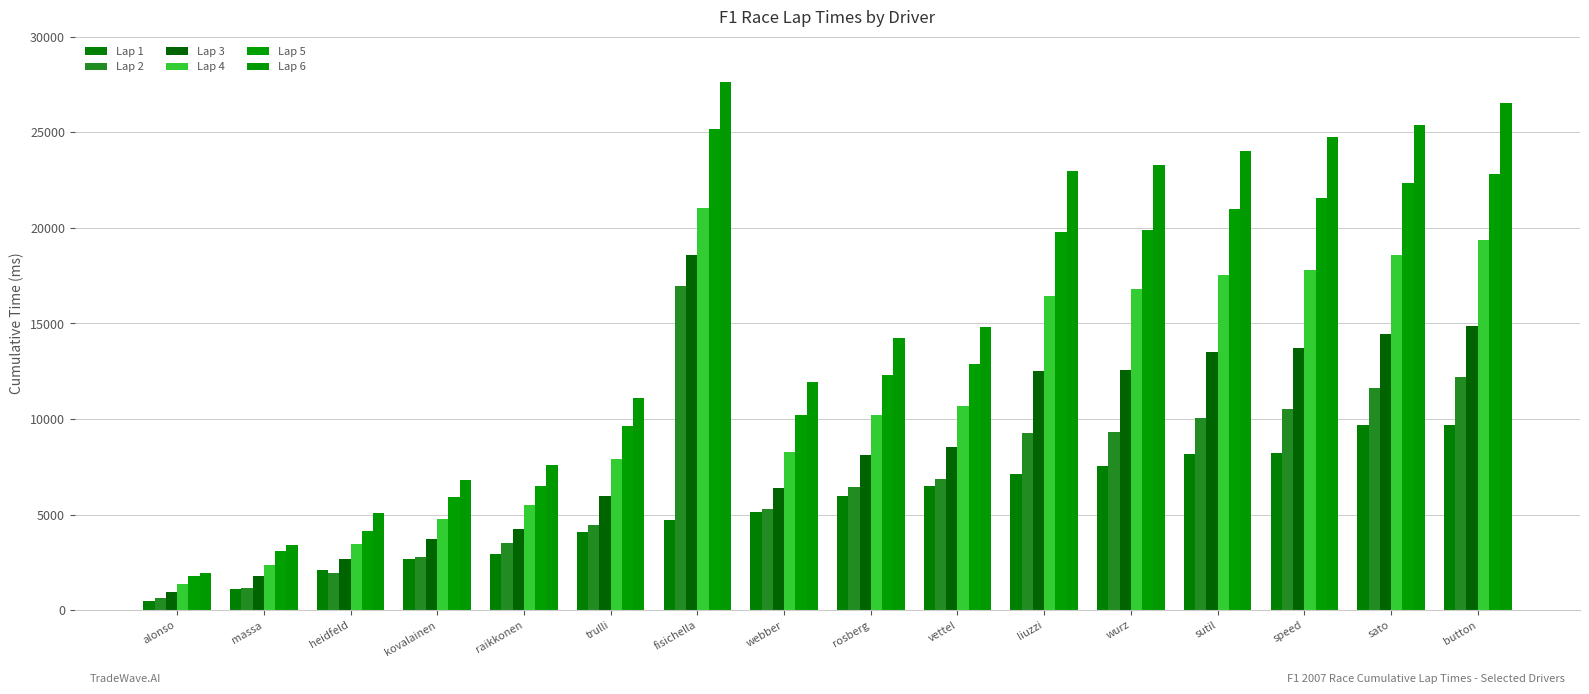

Rank the series at raikkonen from lowest to highest value.

Lap 1, Lap 2, Lap 3, Lap 4, Lap 5, Lap 6